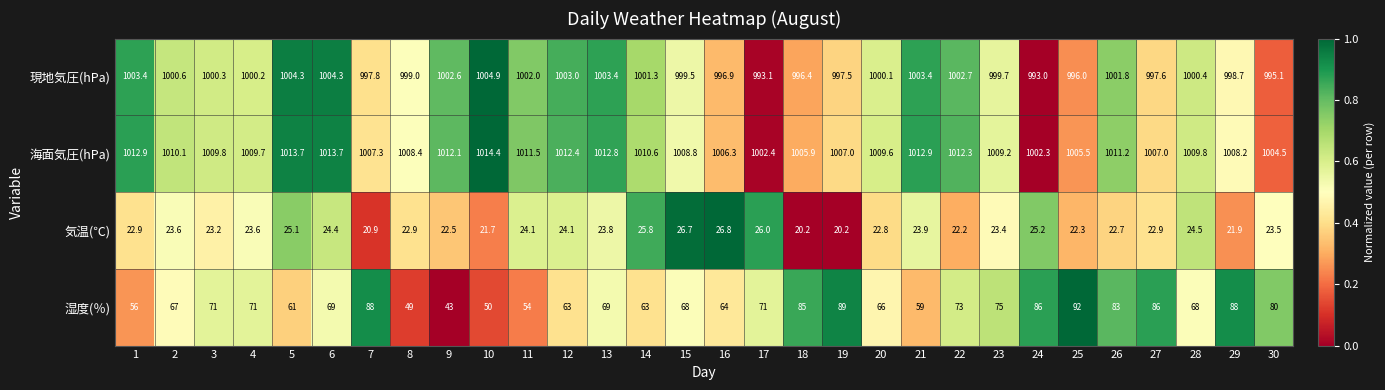

What is the difference between the second highest and second lowest values in the 現地気圧(hPa) series?

11.2